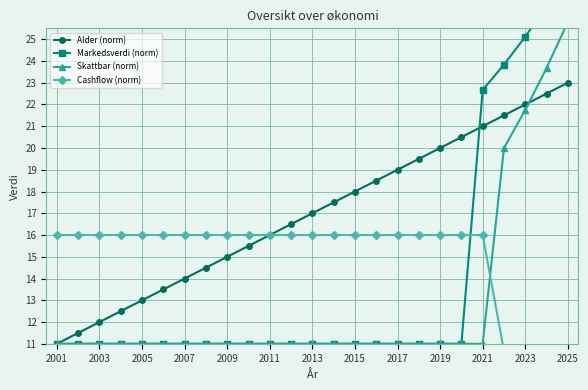

What is the highest value of the Markedsverdi (norm) series?

28.1